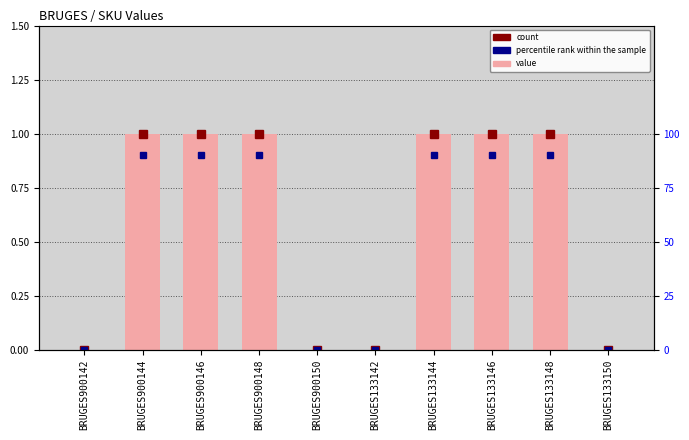

At which label is the value closest to 0?

BRUGES900142